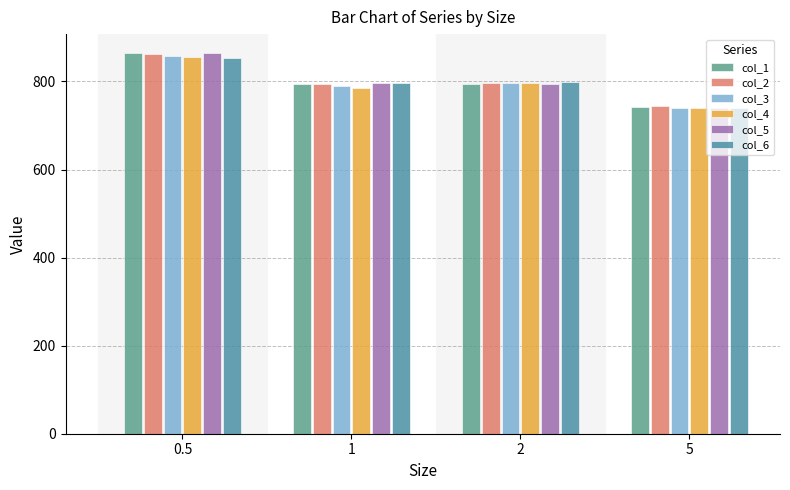

What is the label of the 4th bar from the right?

0.5